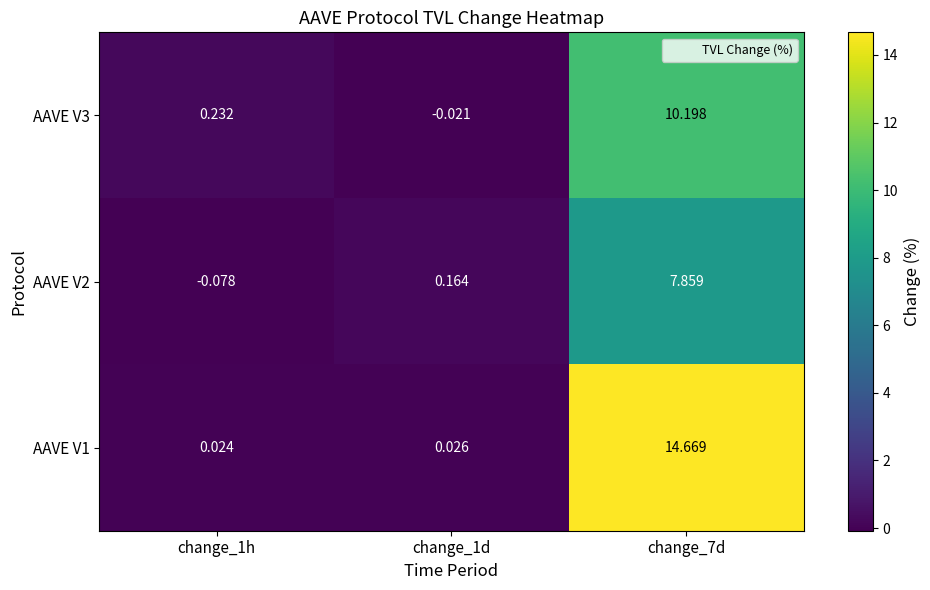

Is the value of AAVE V3 at change_1h greater than the value of AAVE V2 at change_7d?

No